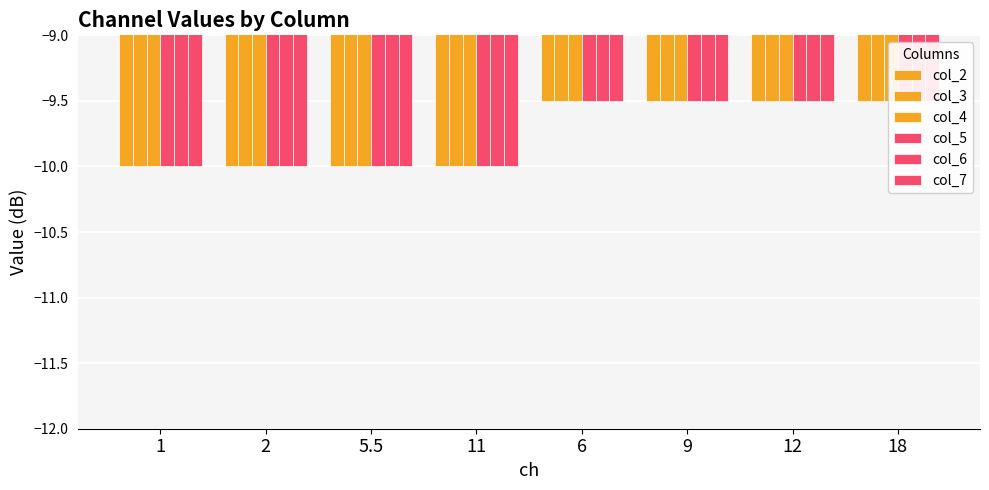

What is the total value across all series at 6?

-57.0